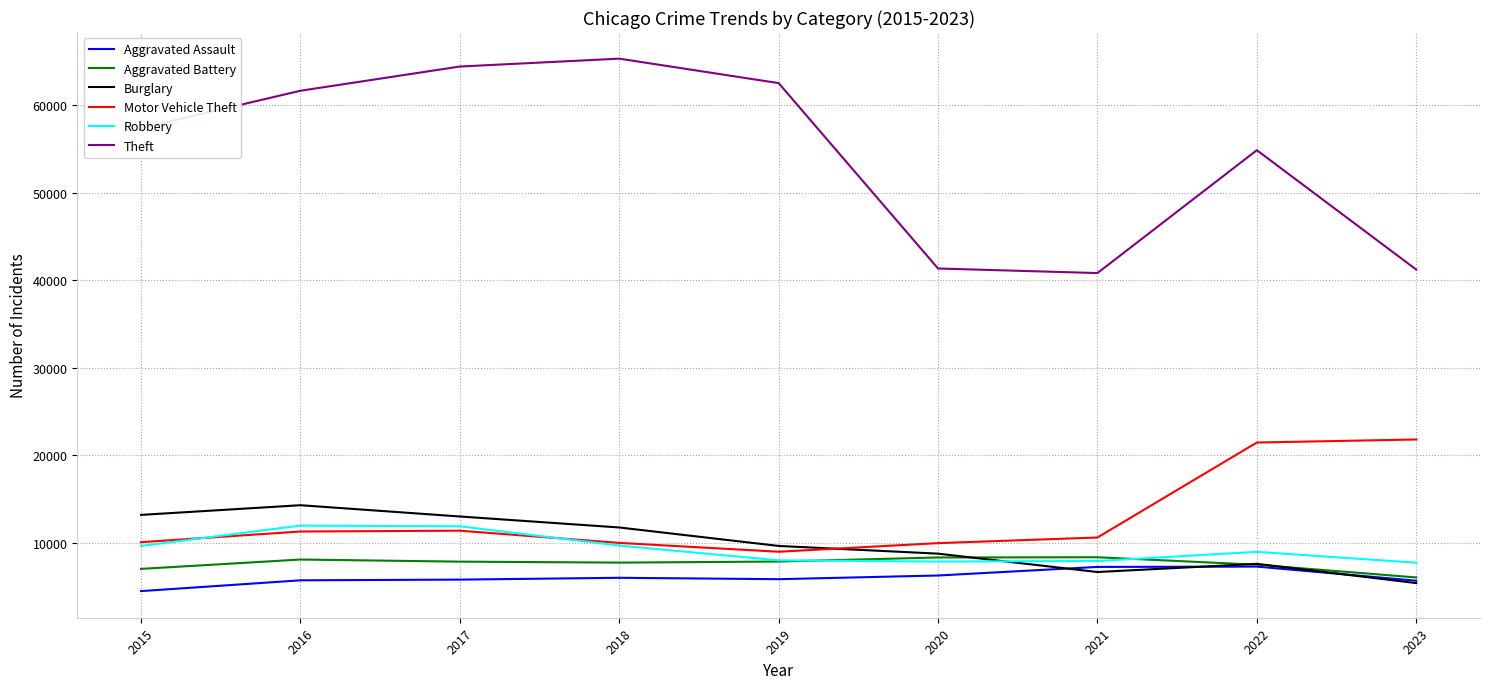

Which series has the largest range (max minus min)?

Theft